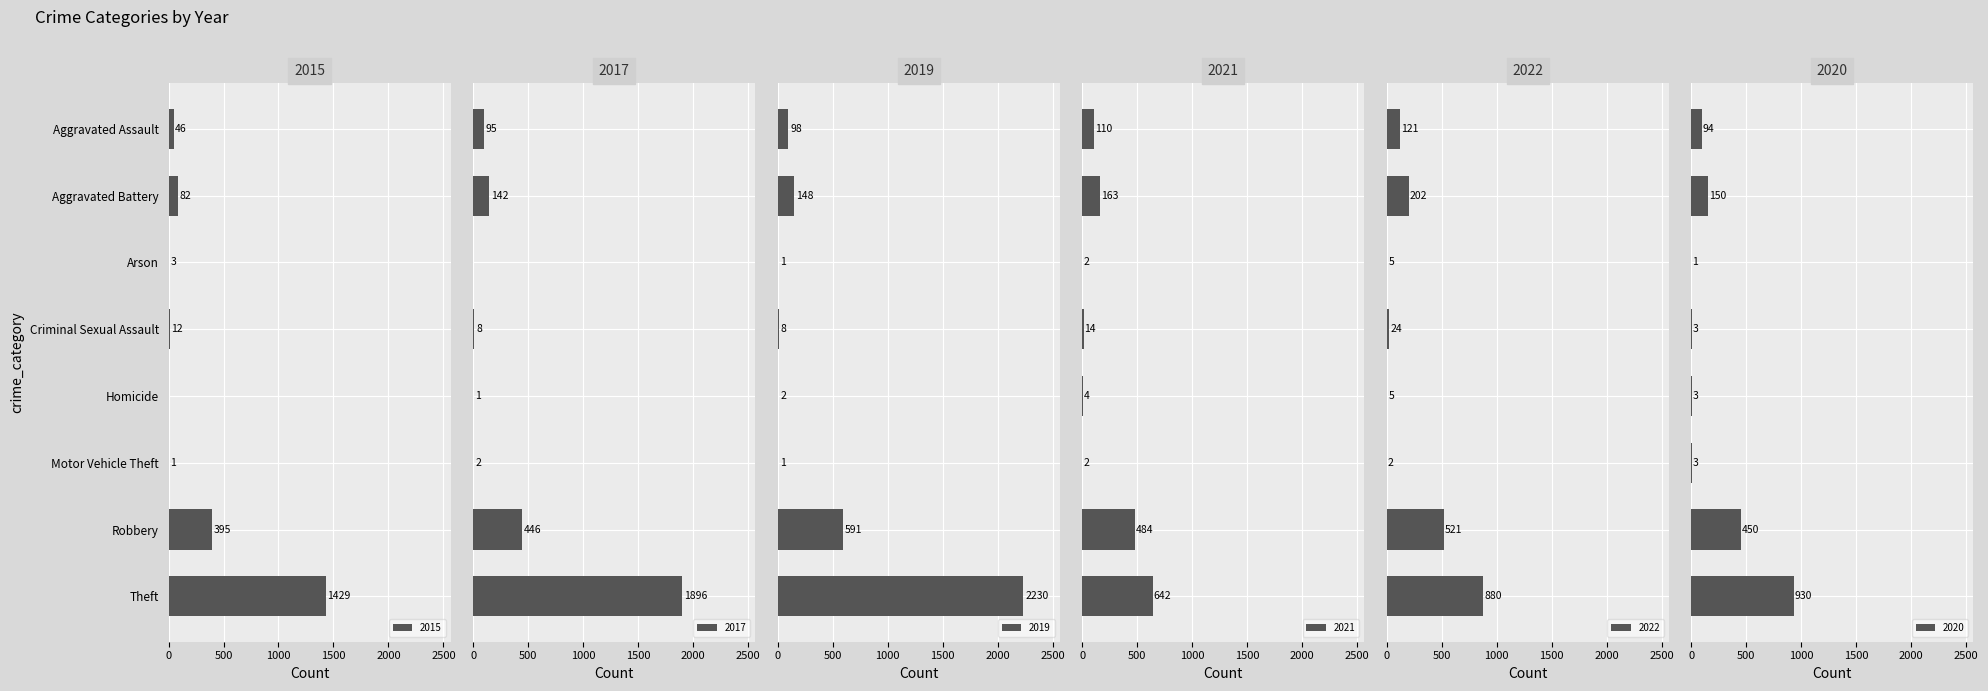

What position from the left is Homicide?

5